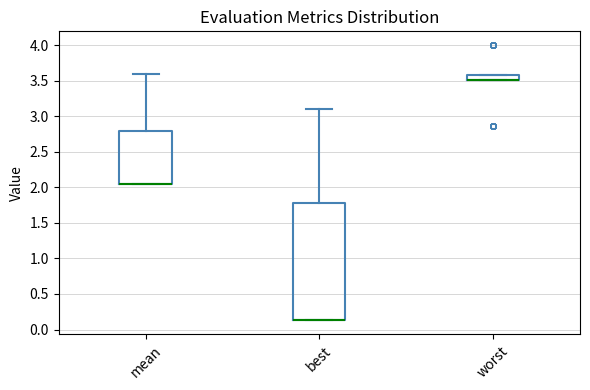

Where is the upper edge of the box for worst on the y-axis? The values are not printed on the chart, so give them approximately, as read against the axis.

3.60